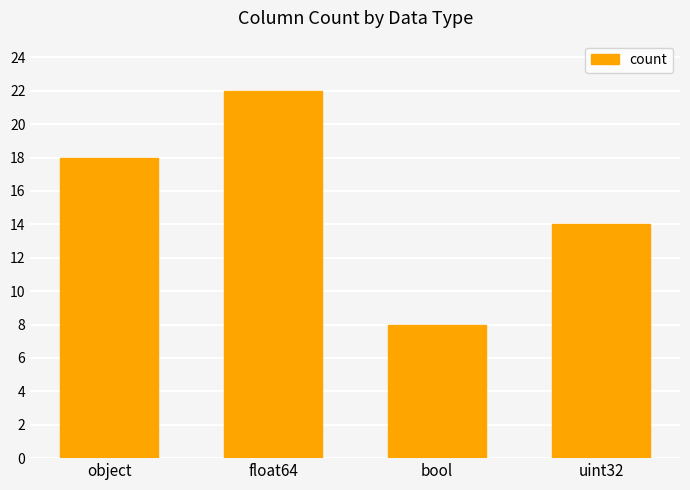

List the labels in order of value, largest first.

float64, object, uint32, bool